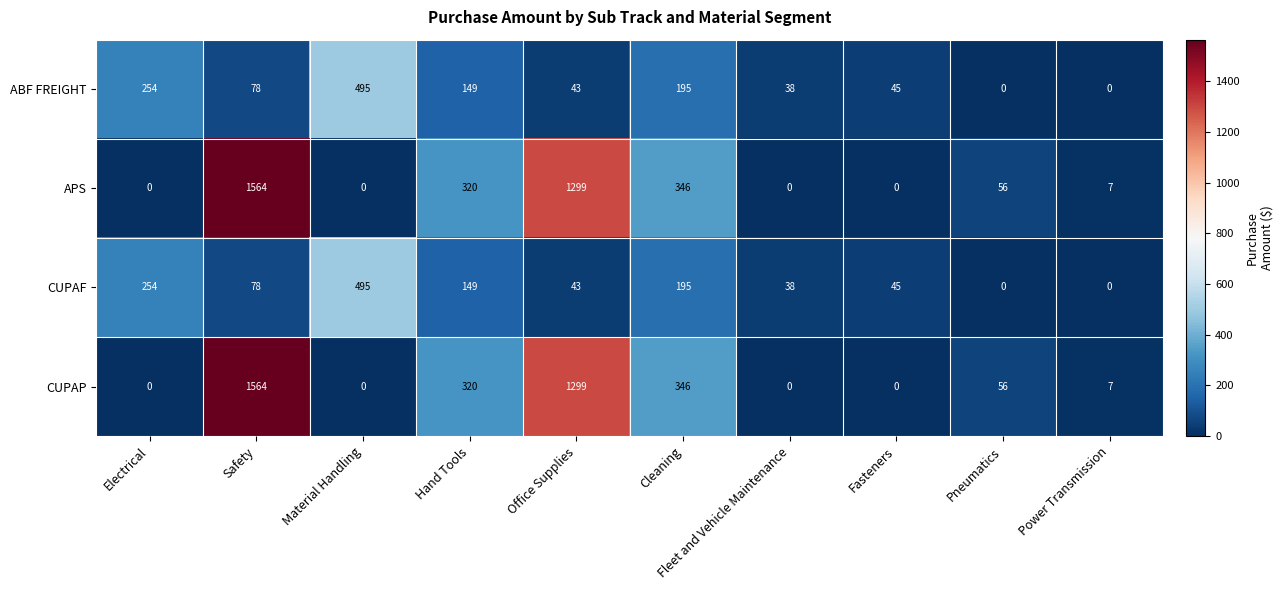

What is the difference between the highest and lowest values at Electrical?

254